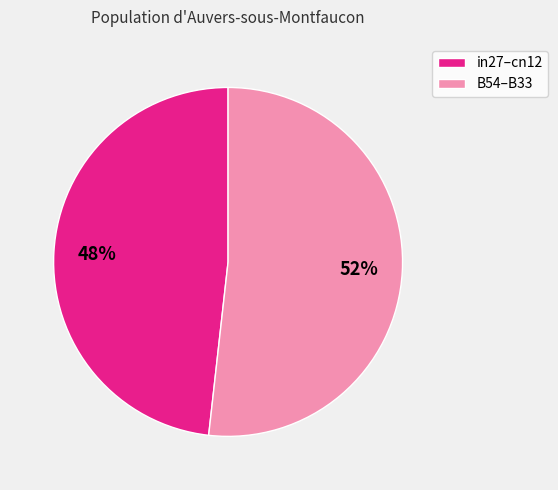

Which slice represents more than half of the pie?

B54–B33